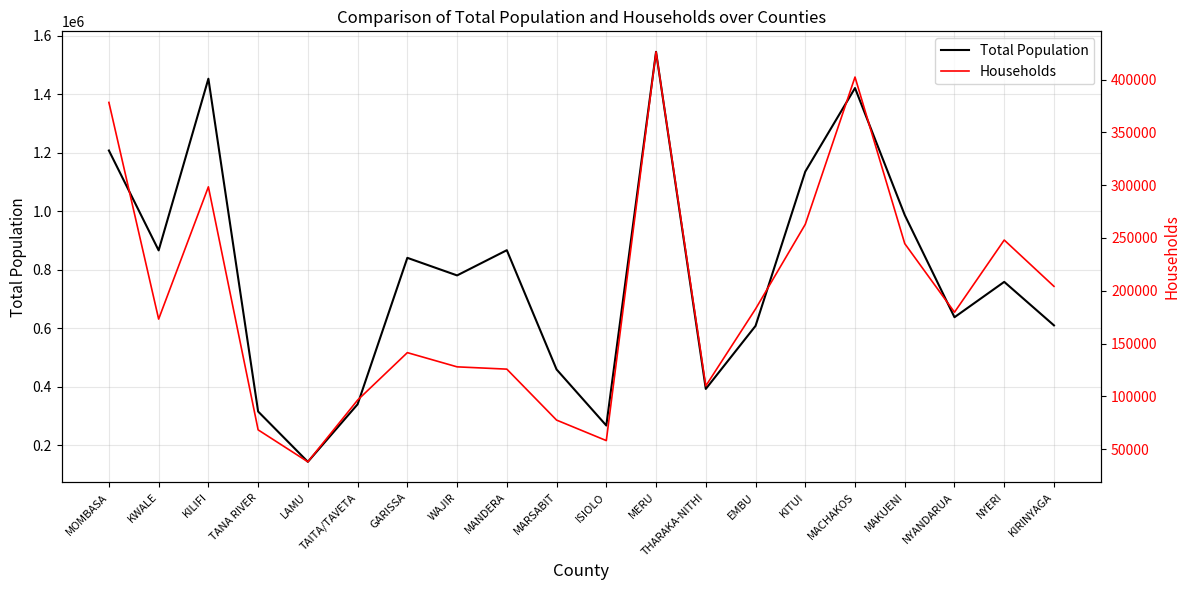

How many lines are shown in the chart?

2